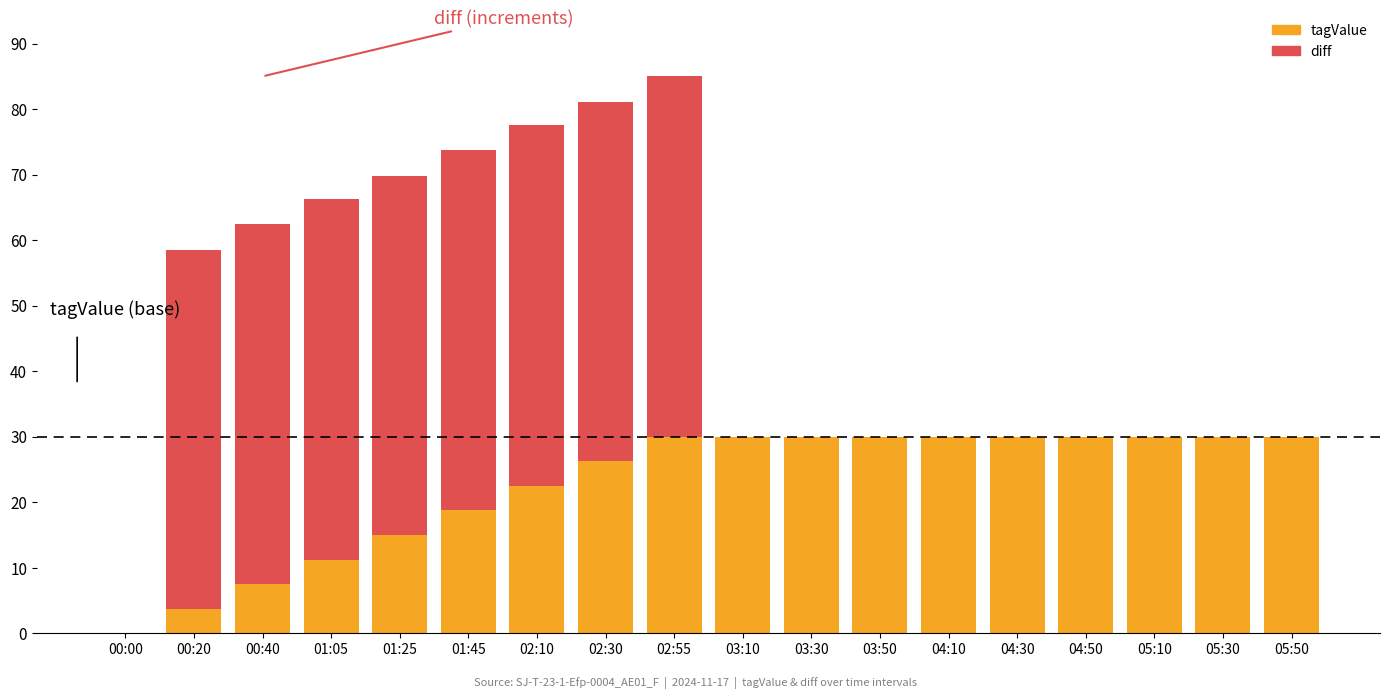

Is it true that tagValue equals 30.0 at 05:30?

True